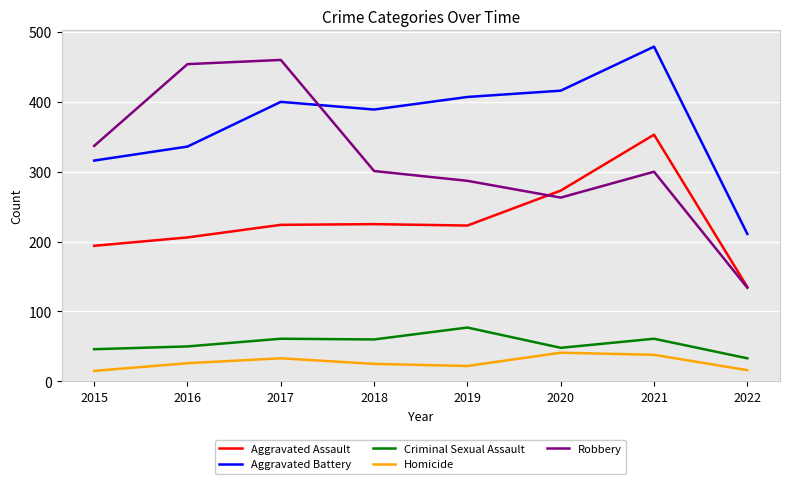

What is the spread (max minus min) of values at 2020?

375